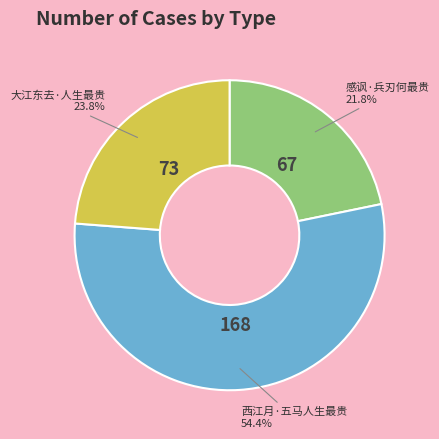

Does any single category account for the majority?

Yes